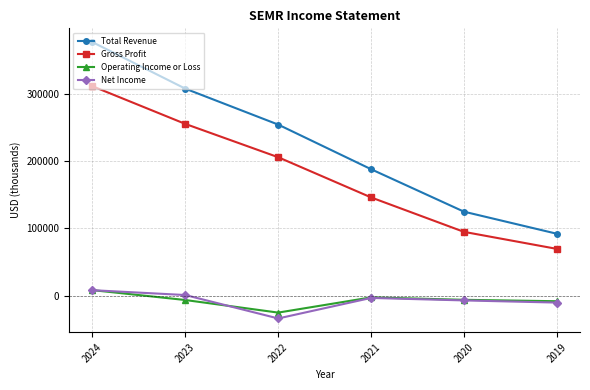

Which label corresponds to the largest value in the chart?

2024